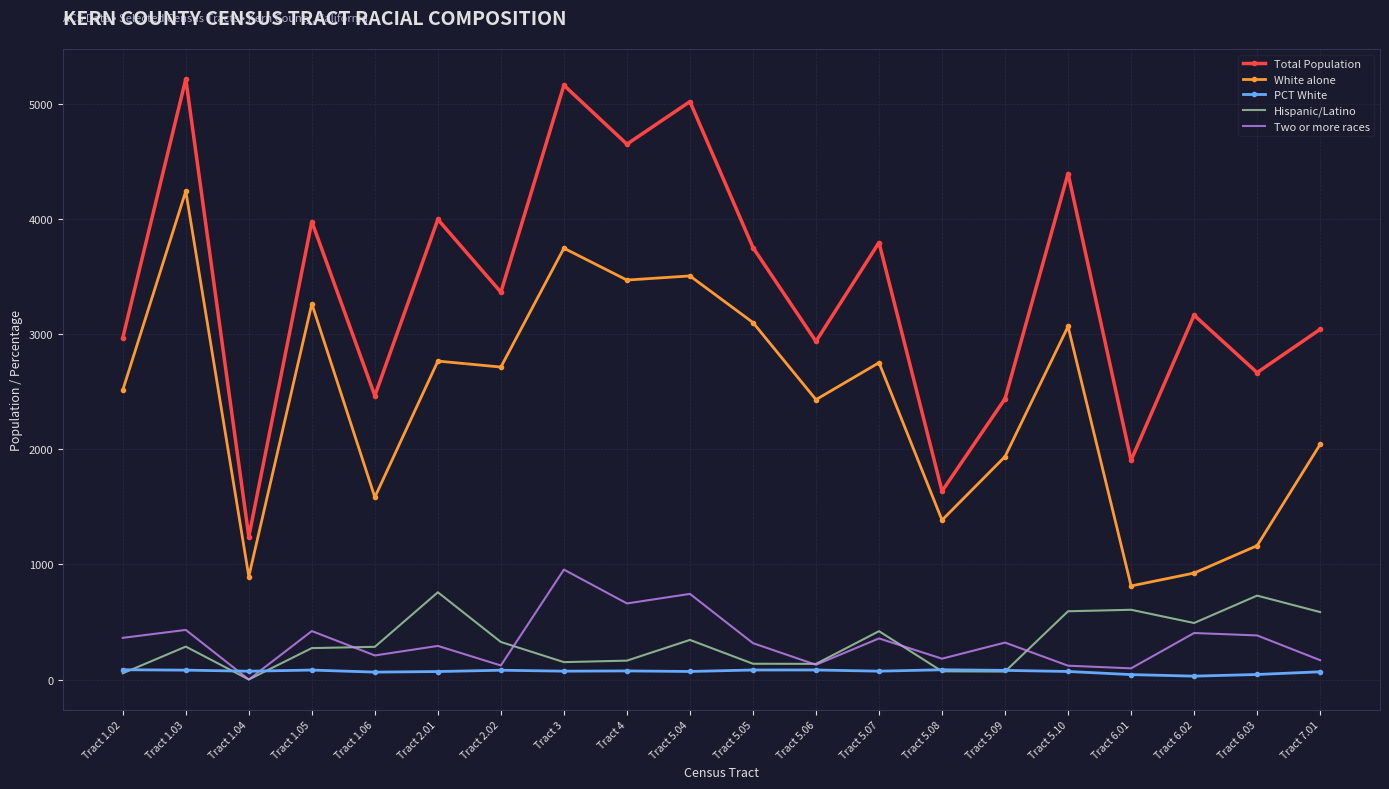

Which series has the largest range (max minus min)?

Total Population